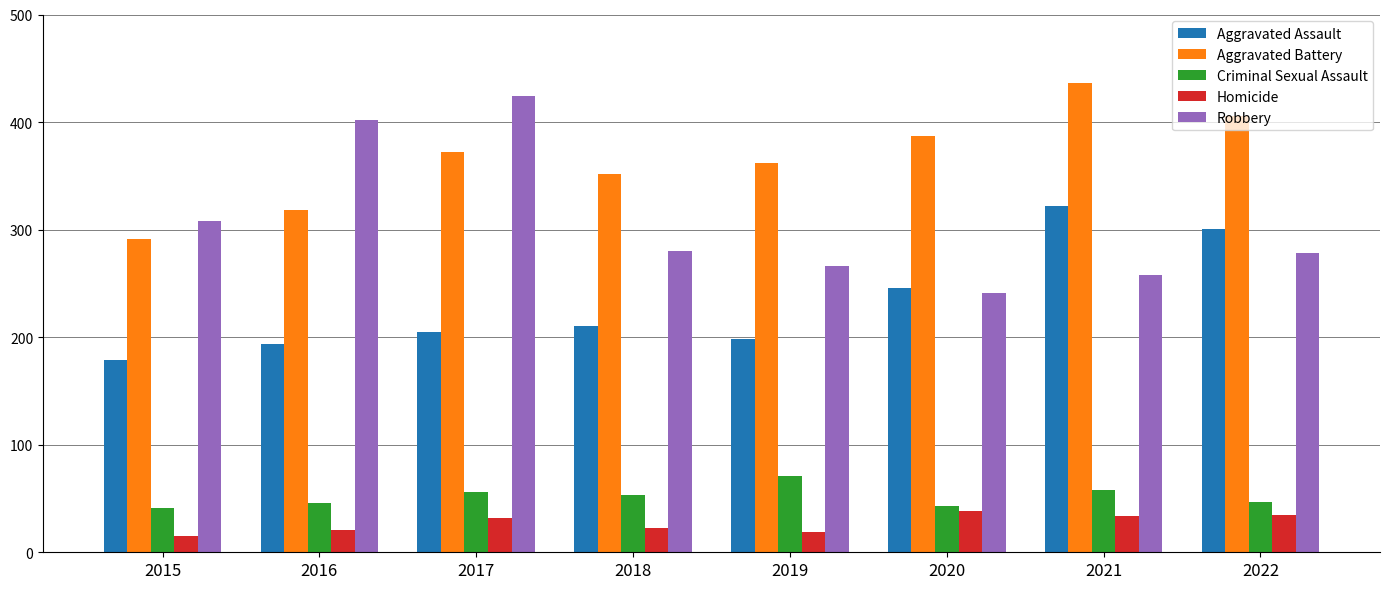

What is the total value across all series at 2022?

1067